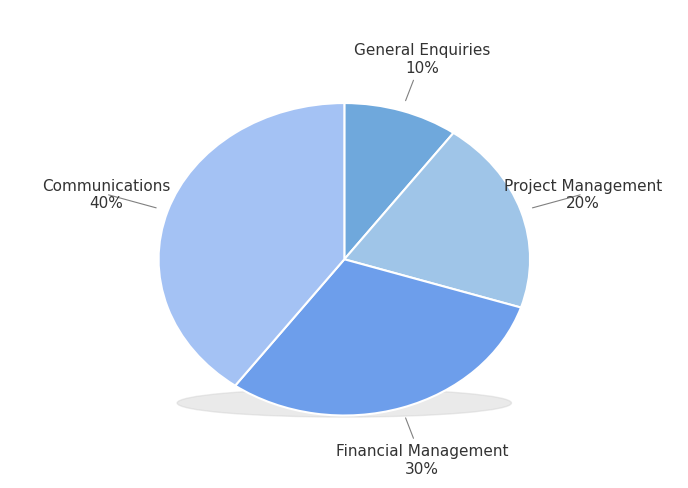

To the nearest percent, what percentage of the pie is Communications?

40%